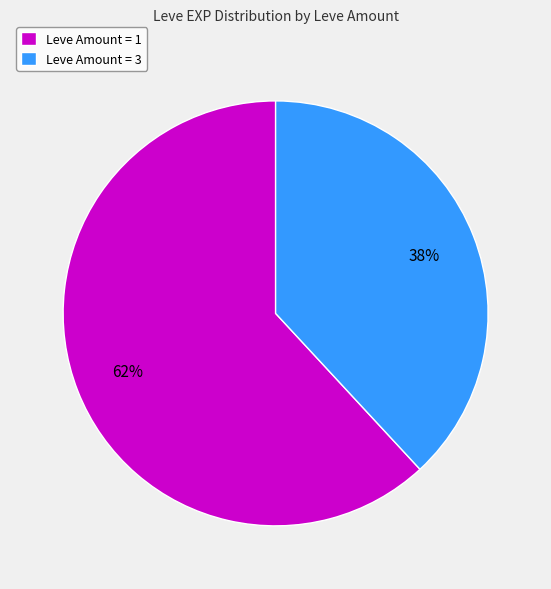

Rank the categories by value from lowest to highest.

Leve Amount = 3, Leve Amount = 1